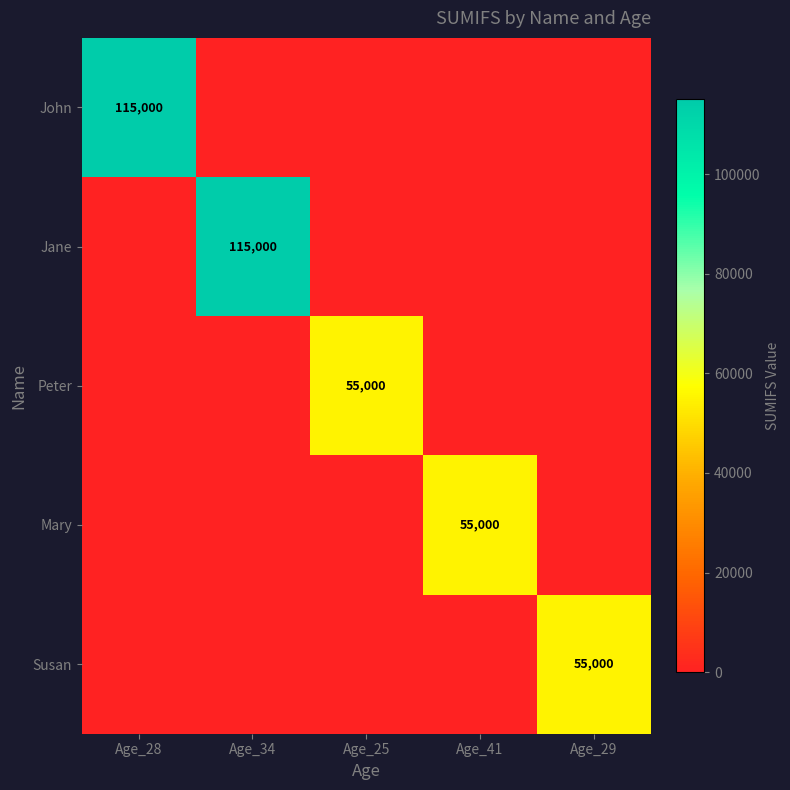

The value of Susan at Age_29 is 55000. True or false?

True